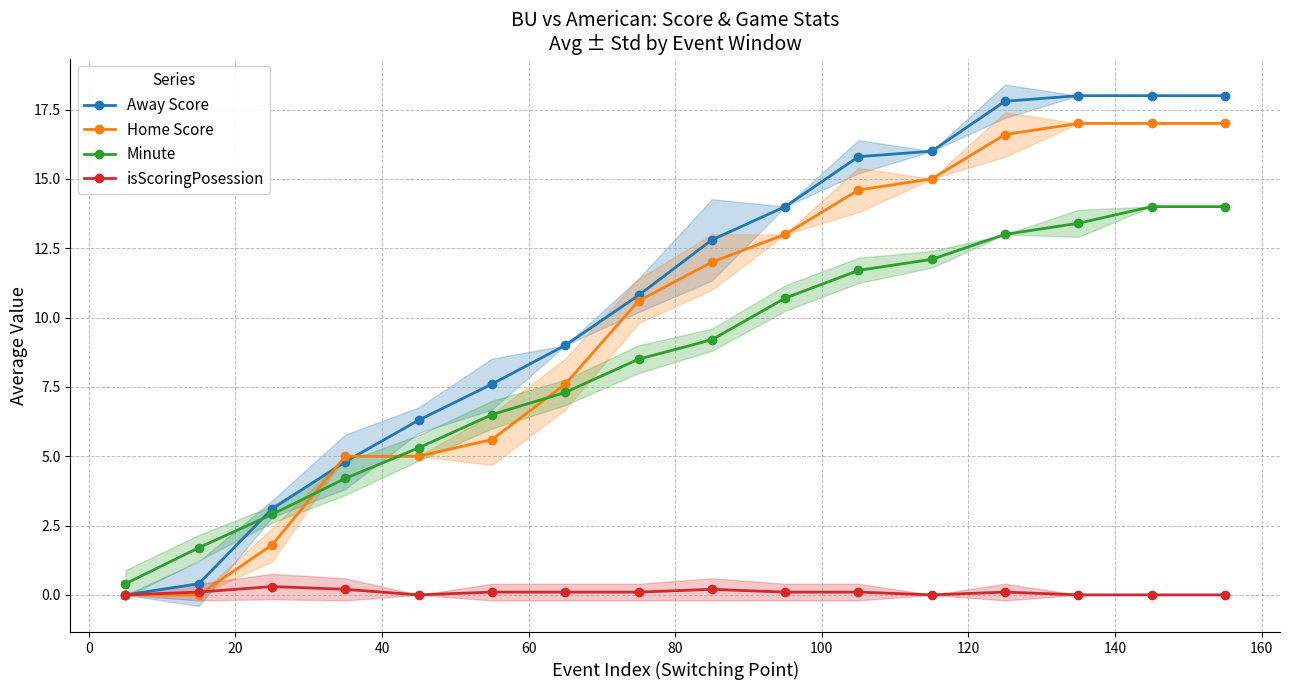

True or false: Away Score and Minute intersect in this chart.

True